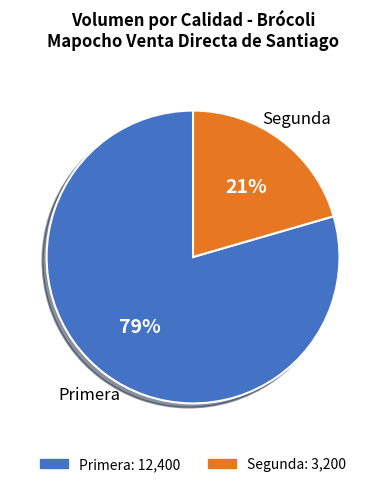

The Primera slice represents 86% of the pie. True or false?

False